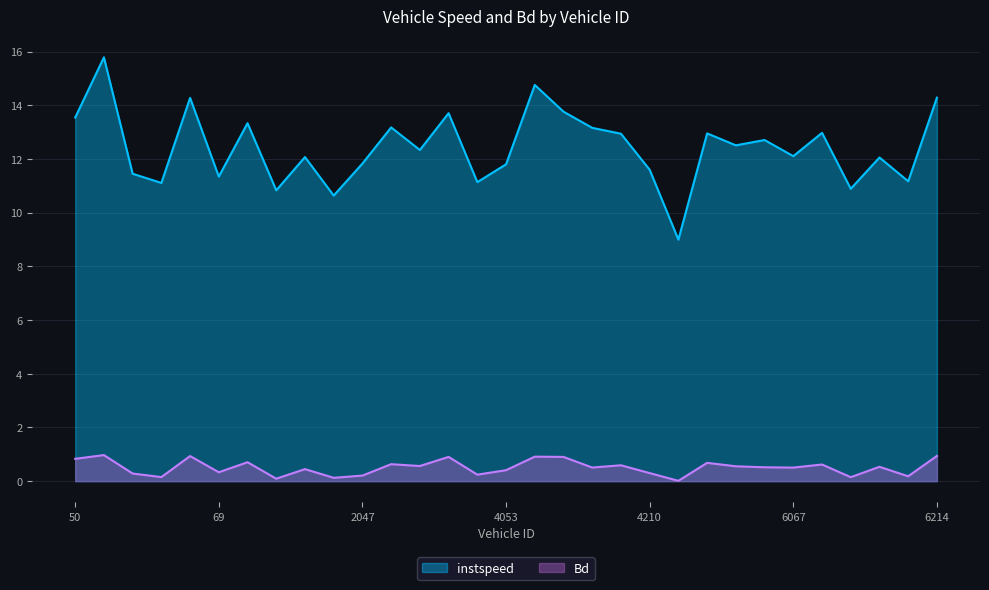

Is it true that instspeed equals 11.2 at 6212.0?

True